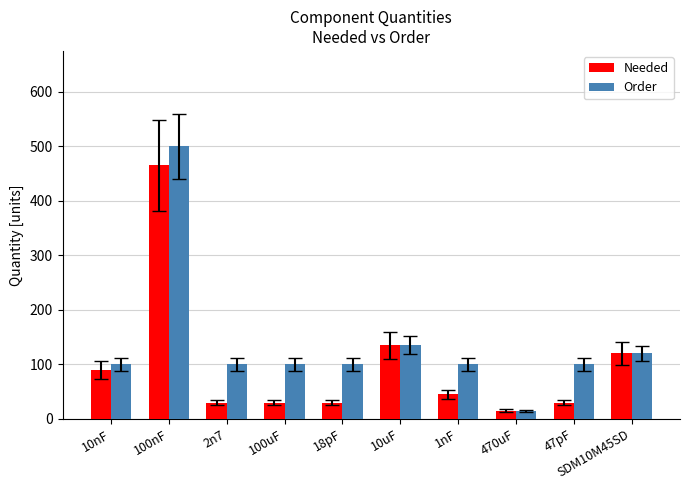

Which series changed the most between 100uF and 10uF?

Needed